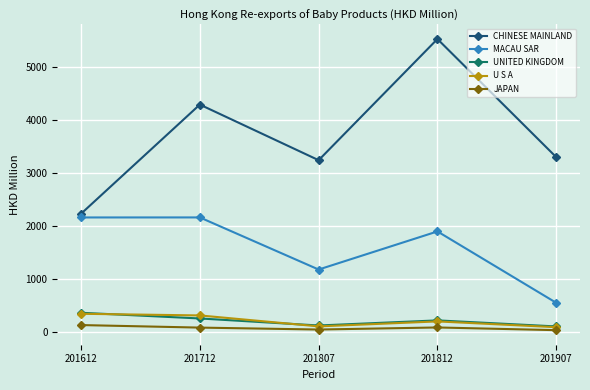

What are all the series names shown in the legend?

CHINESE MAINLAND, MACAU SAR, UNITED KINGDOM, U S A, JAPAN